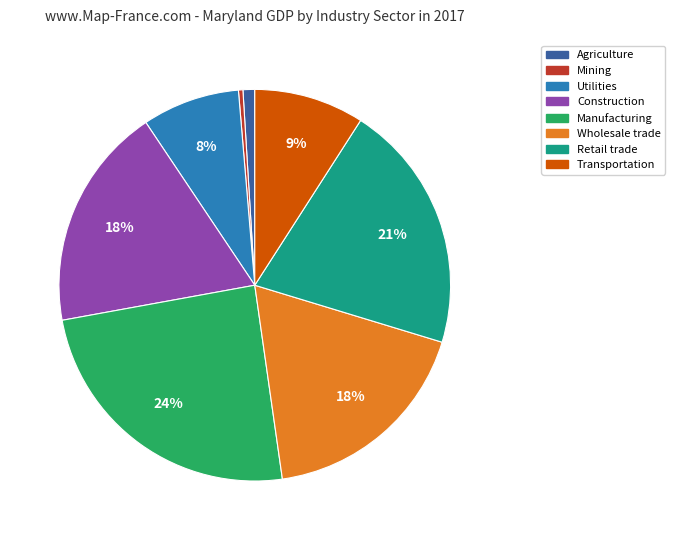

To the nearest percent, what is the average slice percentage?

12%